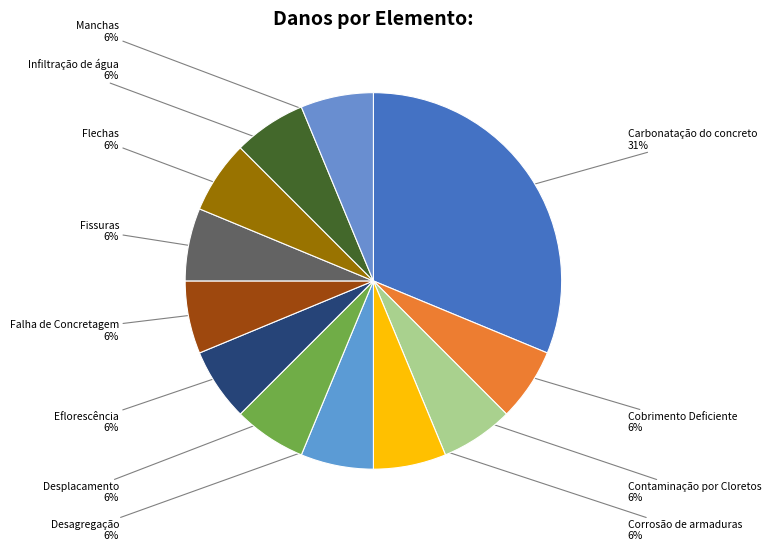

How many slices are in this pie chart?

12